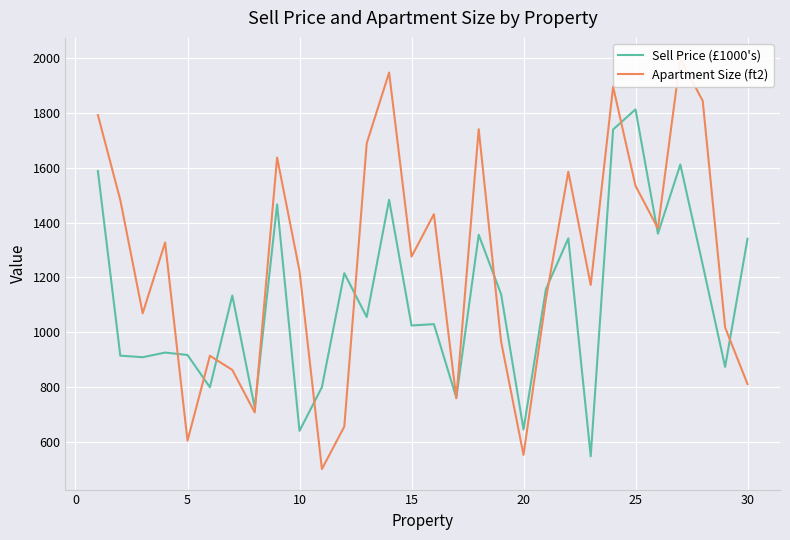

What is the smallest value displayed?

500.0